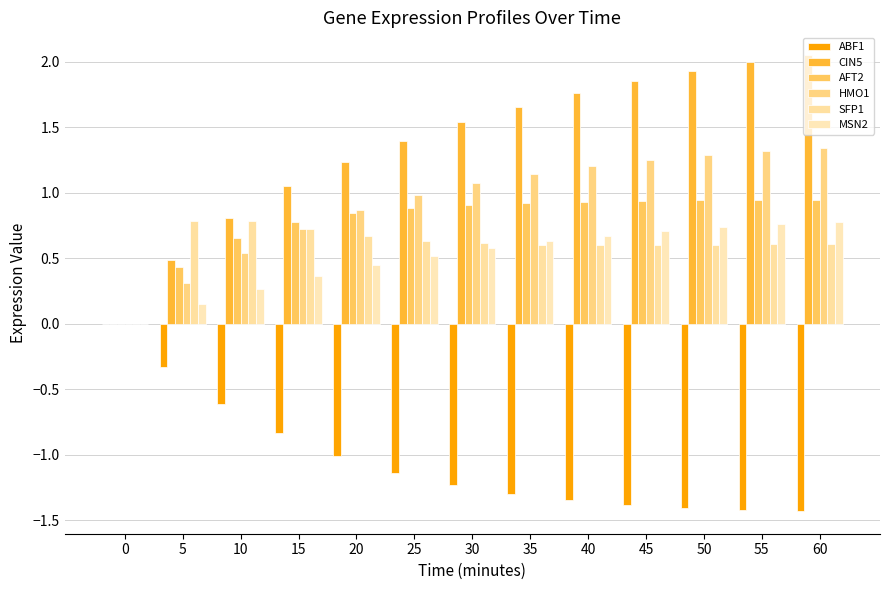

How many series are shown in this chart?

6